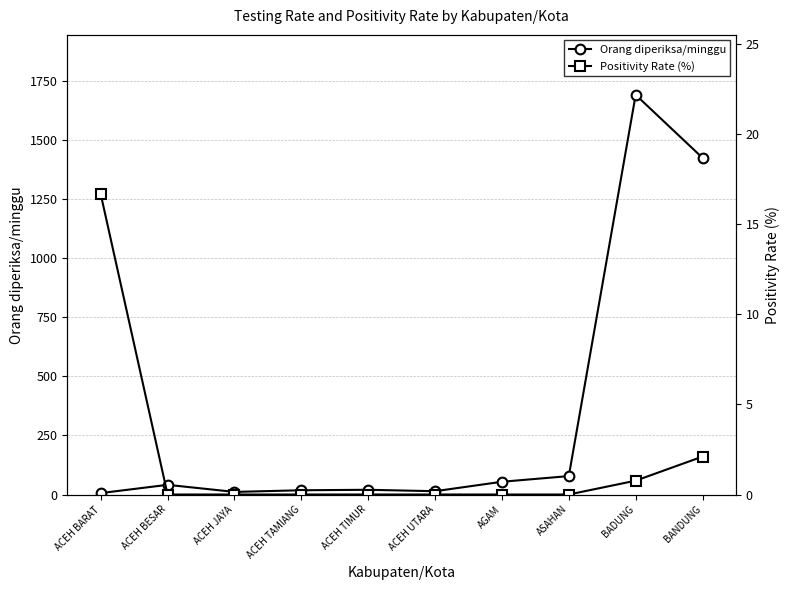

Is it true that Orang diperiksa/minggu equals 9.6 at ACEH BARAT?

False